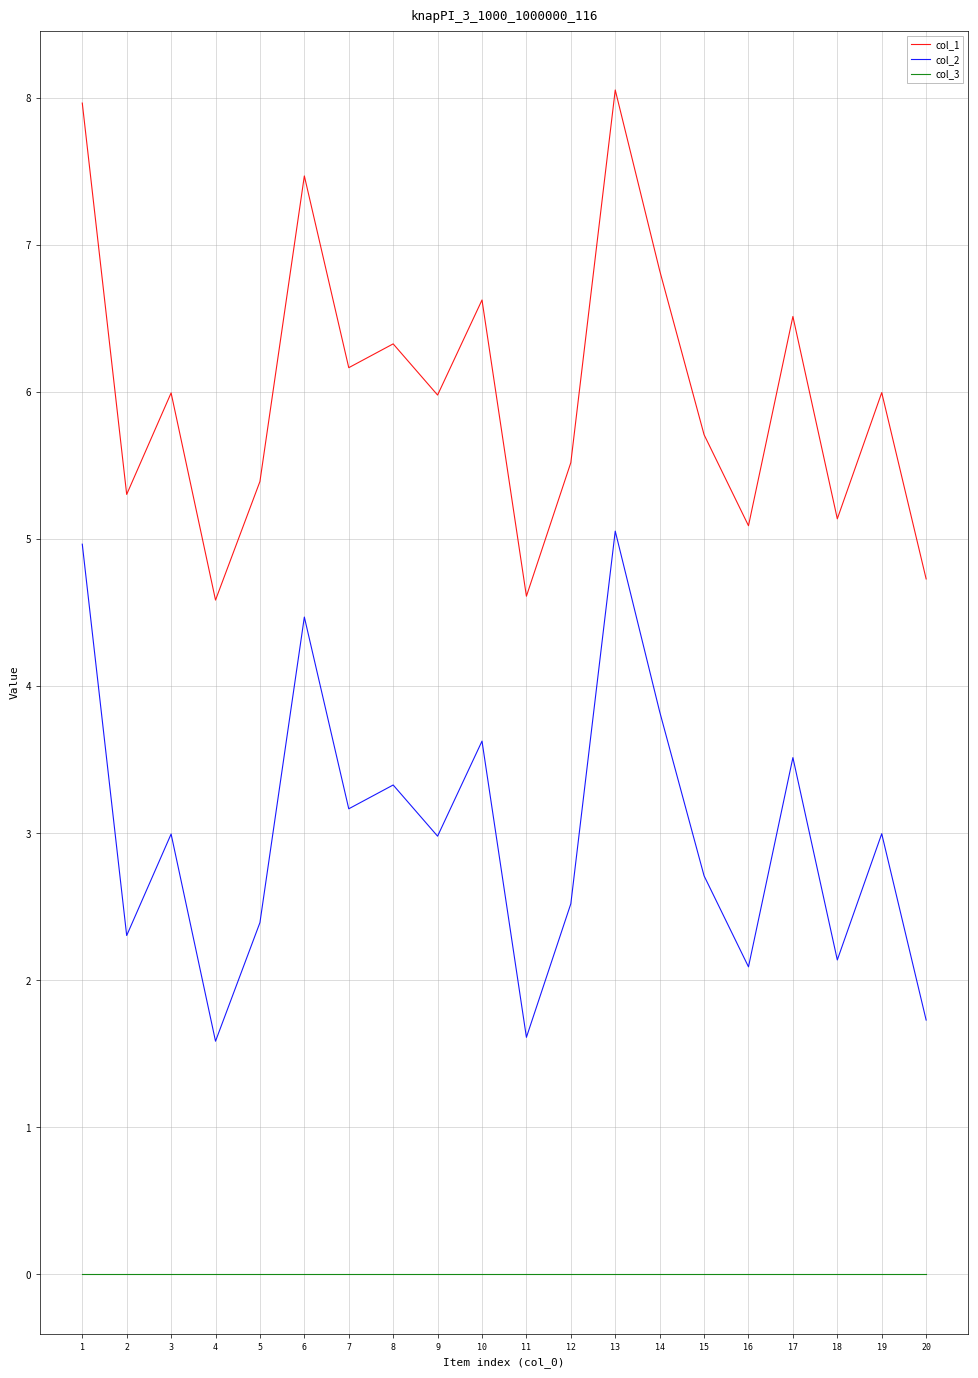

Does the chart have visible grid lines?

Yes